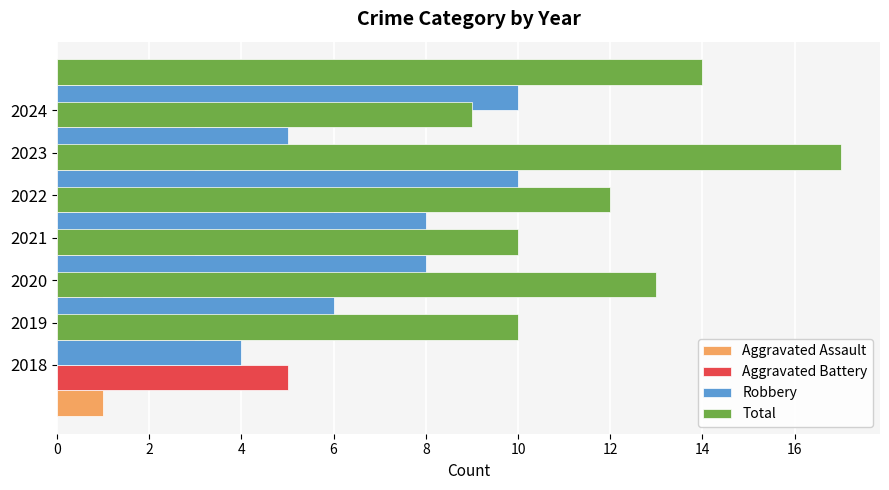

What is the sum of all Robbery values?

51